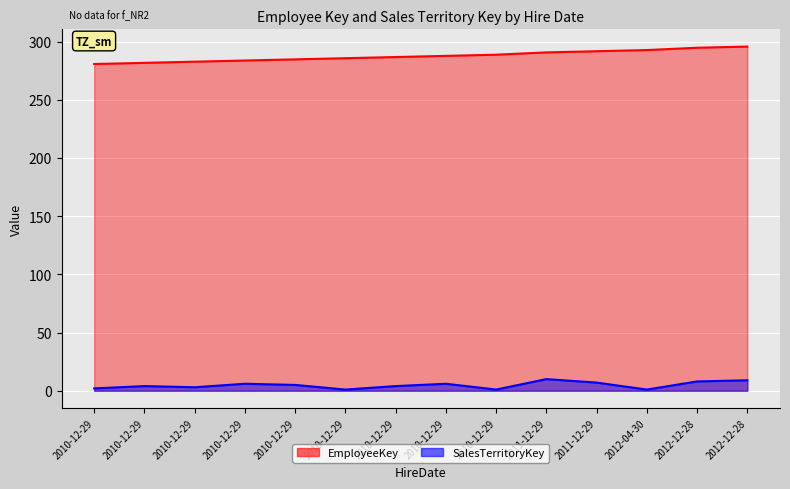

Count the number of data series in this chart.

2